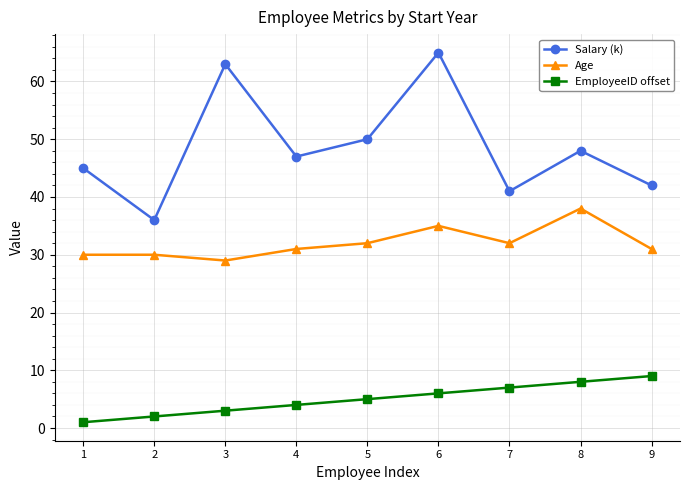

Reading right to left, extract all data points from this chart.

Salary (k): 9=42	8=48	7=41	6=65	5=50	4=47	3=63	2=36	1=45
Age: 9=31	8=38	7=32	6=35	5=32	4=31	3=29	2=30	1=30
EmployeeID offset: 9=9	8=8	7=7	6=6	5=5	4=4	3=3	2=2	1=1